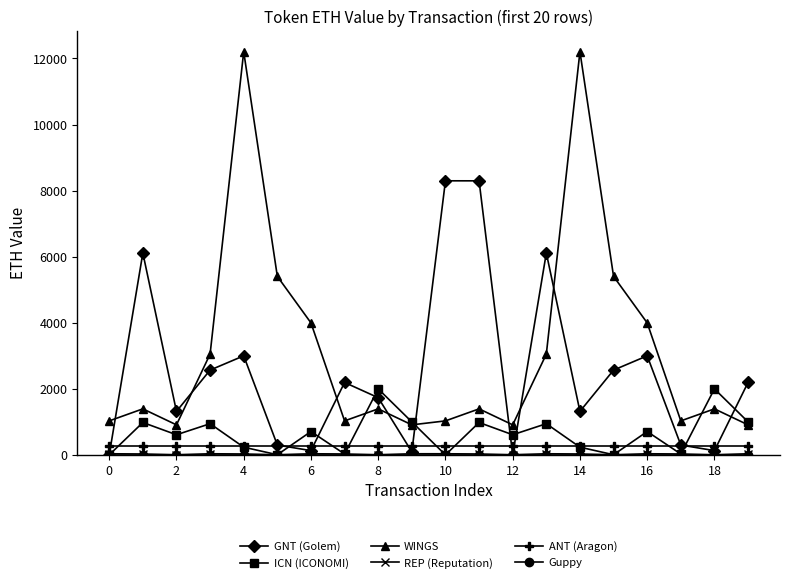

True or false: ICN (ICONOMI) has more than 0 points higher than both neighbors.

True